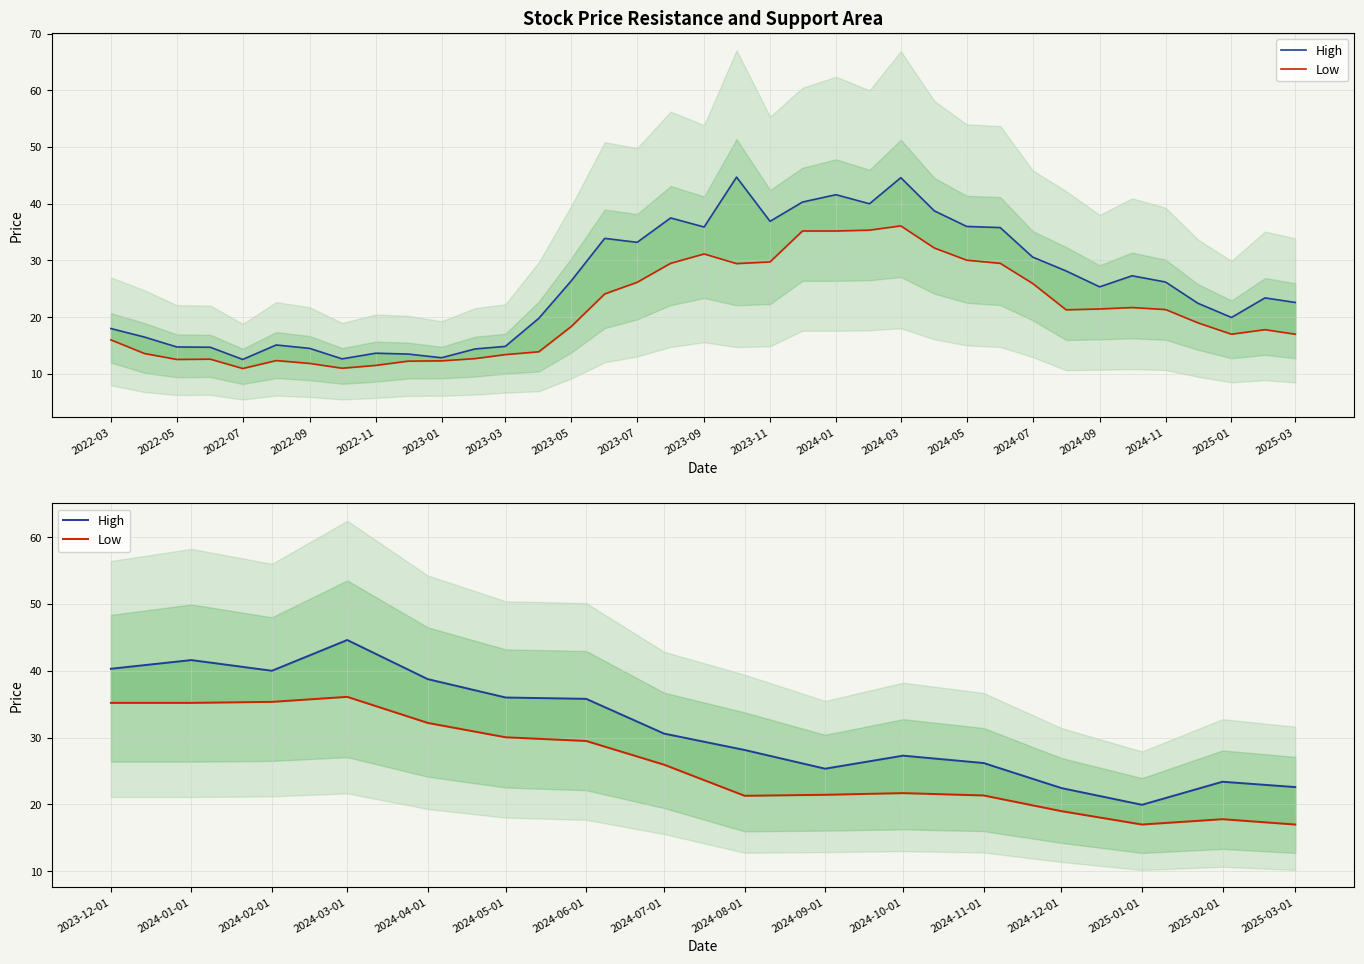

Which series has the largest total across all categories?

High